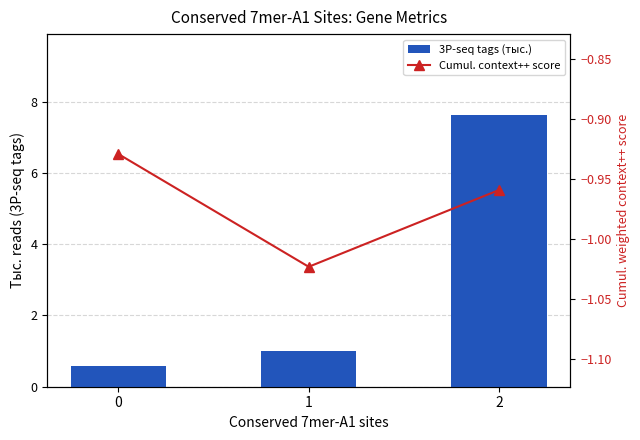

What is the minimum value for 3P-seq tags (тыс.)?

0.6